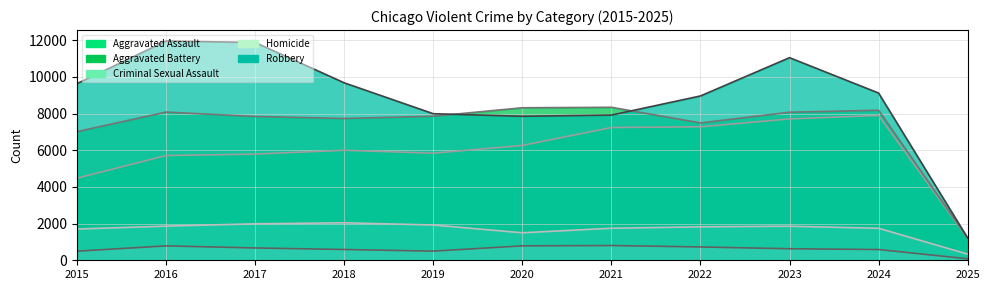

Reading left to right, transcribe all the data shown in this chart.

Aggravated Assault: 2015=4480	2016=5713	2017=5793	2018=6002	2019=5841	2020=6265	2021=7242	2022=7281	2023=7712	2024=7900	2025=1191
Aggravated Battery: 2015=7019	2016=8085	2017=7845	2018=7735	2019=7858	2020=8320	2021=8346	2022=7493	2023=8077	2024=8185	2025=1207
Criminal Sexual Assault: 2015=1705	2016=1864	2017=1990	2018=2046	2019=1924	2020=1500	2021=1748	2022=1826	2023=1857	2024=1747	2025=336
Homicide: 2015=496	2016=786	2017=672	2018=588	2019=499	2020=787	2021=805	2022=727	2023=629	2024=586	2025=81
Robbery: 2015=9638	2016=11960	2017=11881	2018=9681	2019=7995	2020=7855	2021=7920	2022=8964	2023=11053	2024=9123	2025=1218